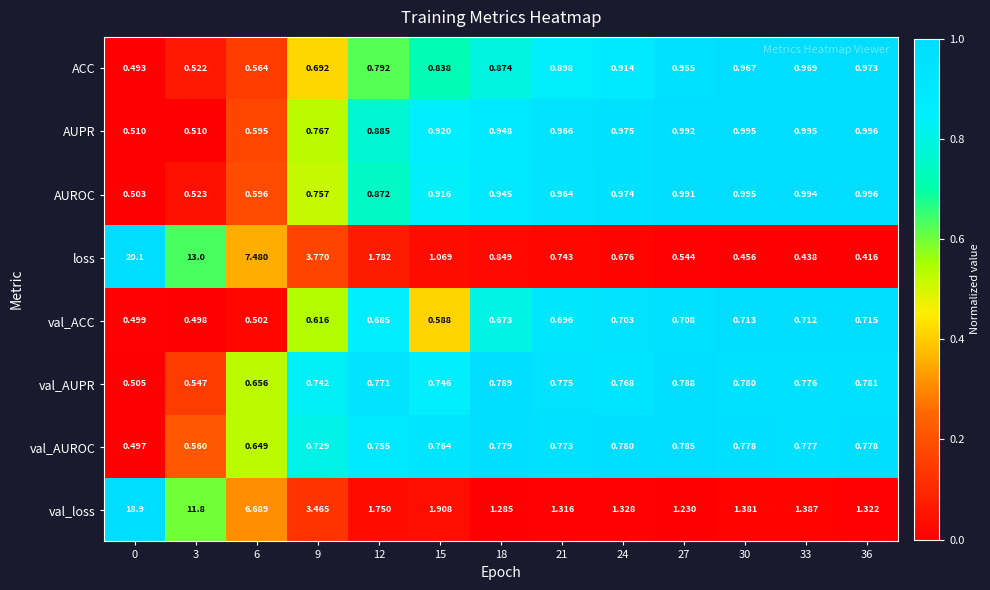

Which series has the widest spread of values?

loss